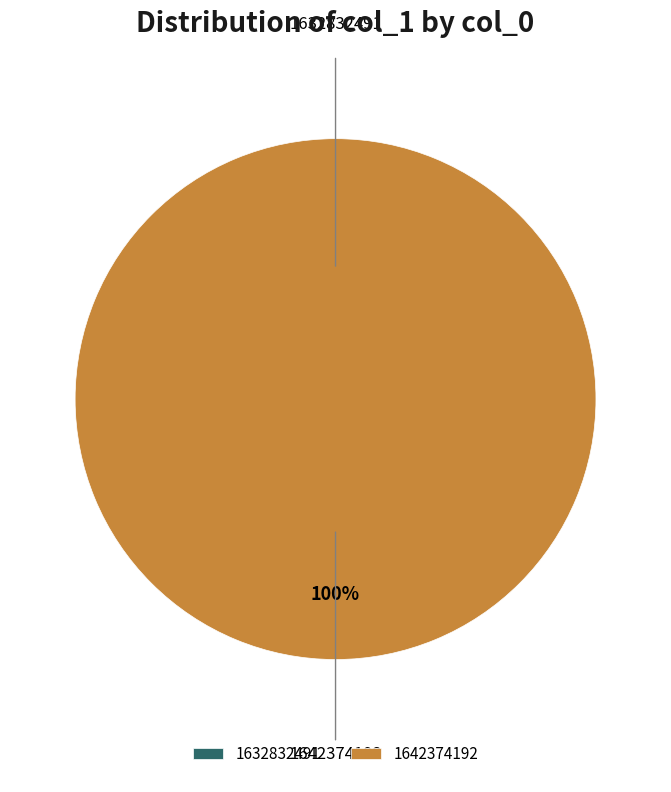

Between 1632832491 and 1642374192, which is larger?

1642374192